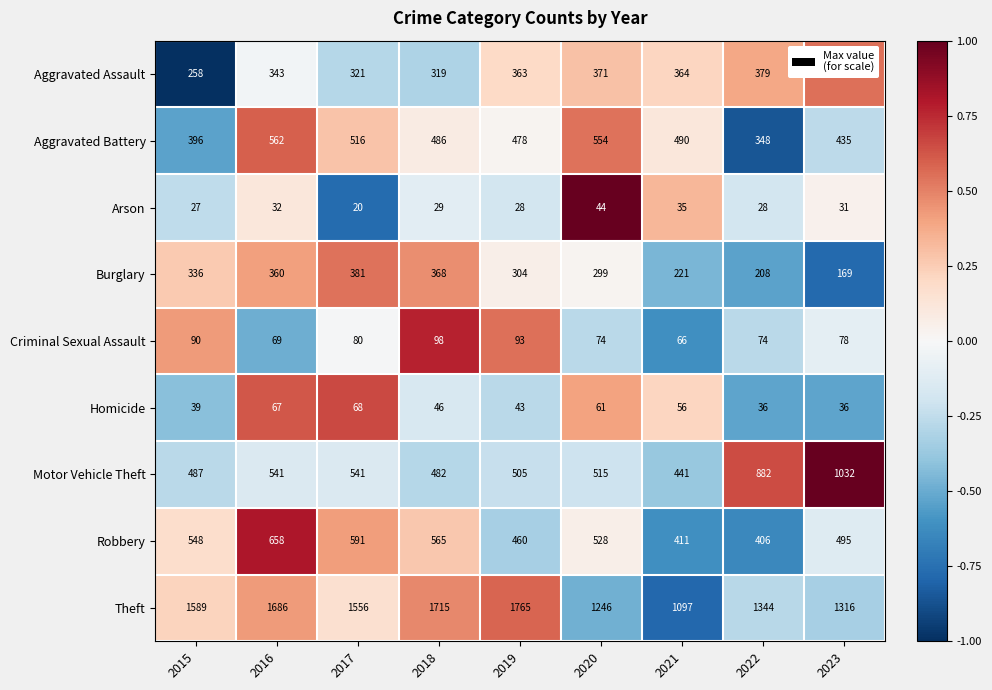

List the series in order of their peak value, lowest first.

Arson, Homicide, Criminal Sexual Assault, Burglary, Aggravated Assault, Aggravated Battery, Robbery, Motor Vehicle Theft, Theft